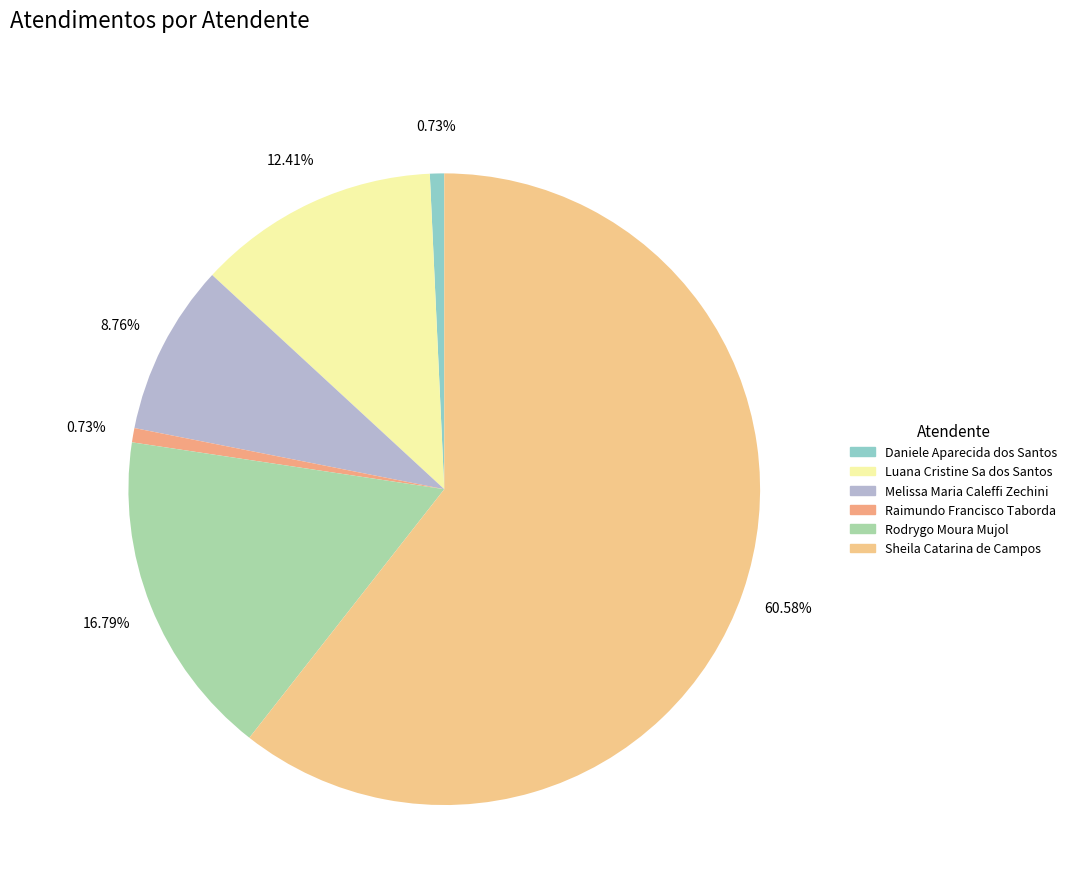

To the nearest percent, what is the combined percentage of Daniele Aparecida dos Santos and Melissa Maria Caleffi Zechini?

9%